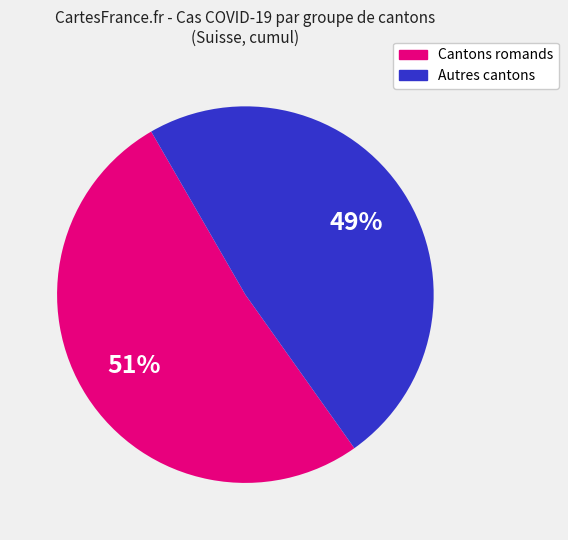

To the nearest percent, what is the average slice percentage?

50%